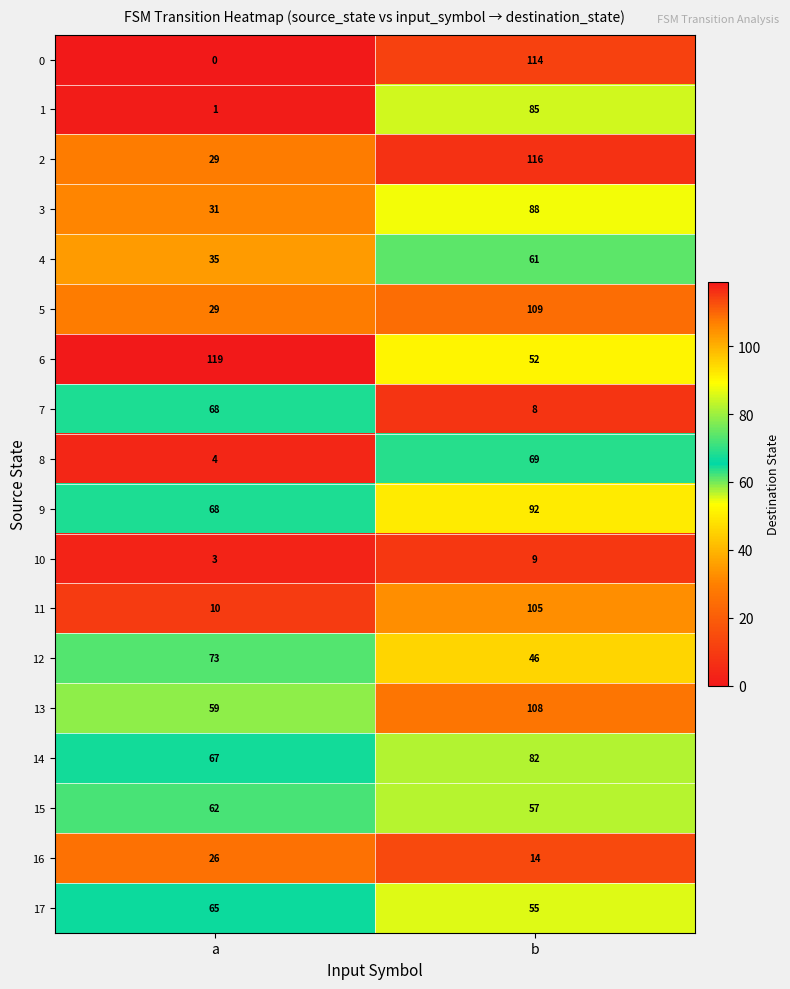

What is the difference between the 2 values at a and b?

87